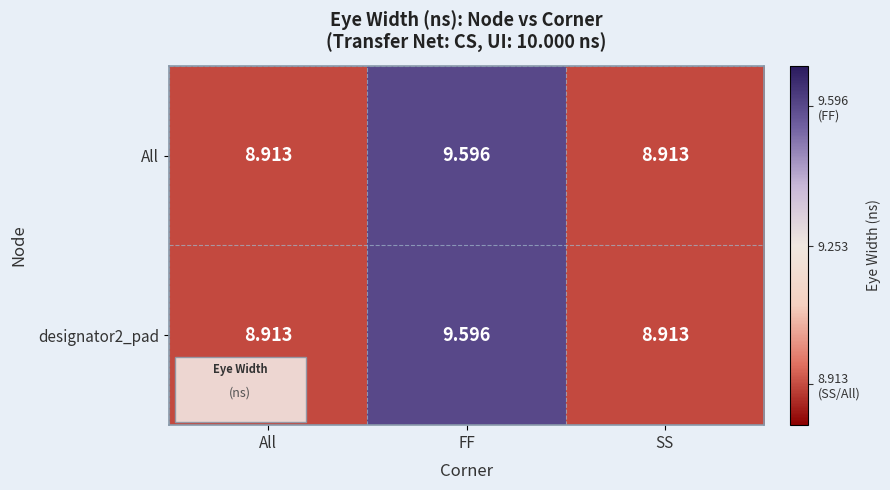

At which category is the sum across all series the highest?

FF